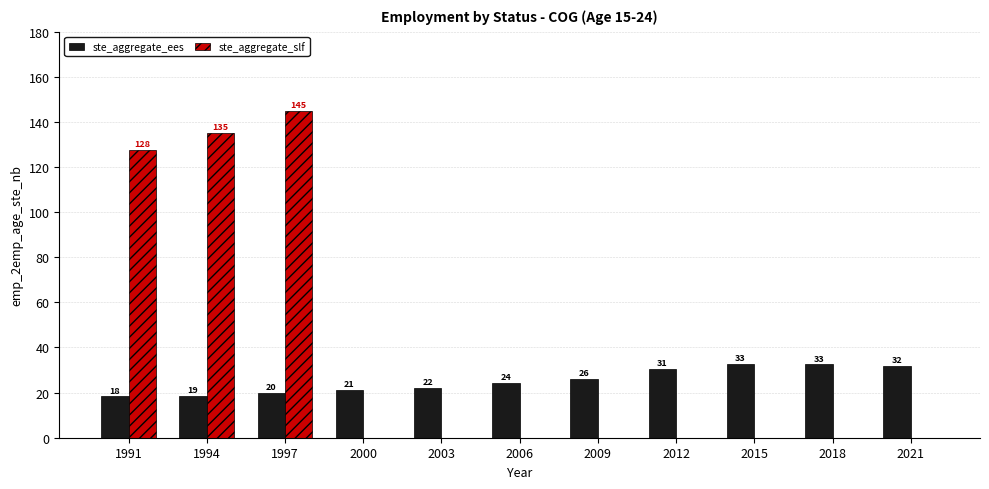

Which series has the largest total across all categories?

ste_aggregate_slf